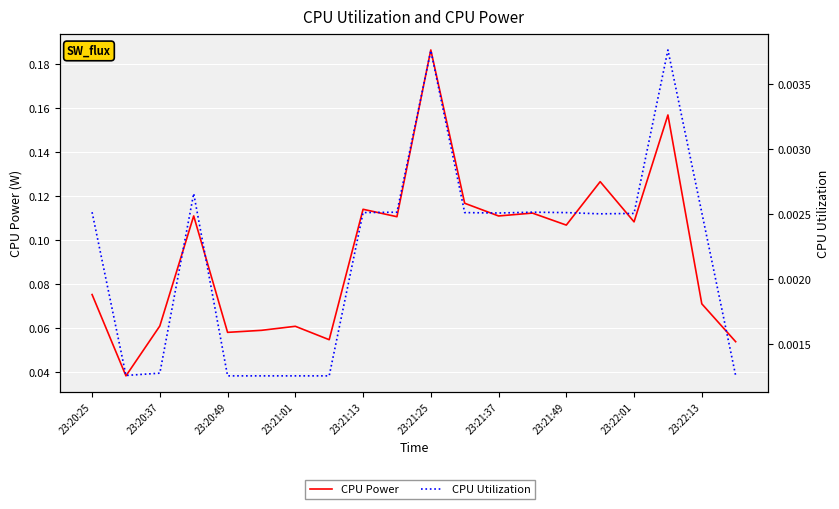

What is the spread (max minus min) of values at 23:21:01?

0.1